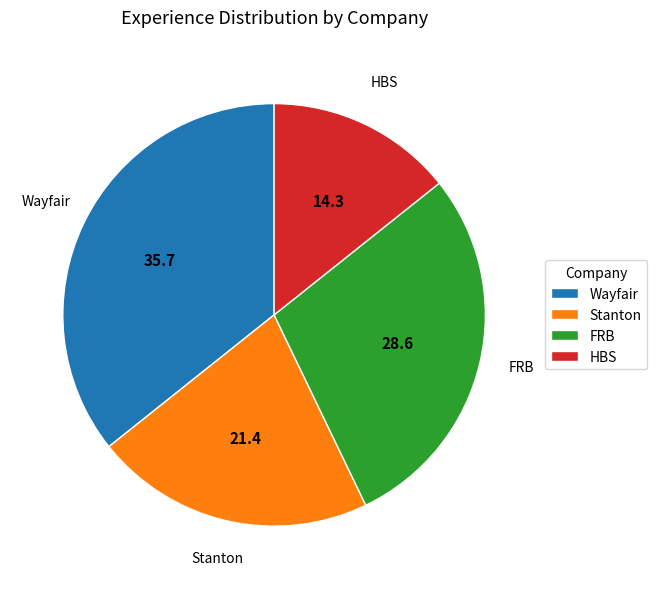

Is there any slice that represents more than half of the pie?

No